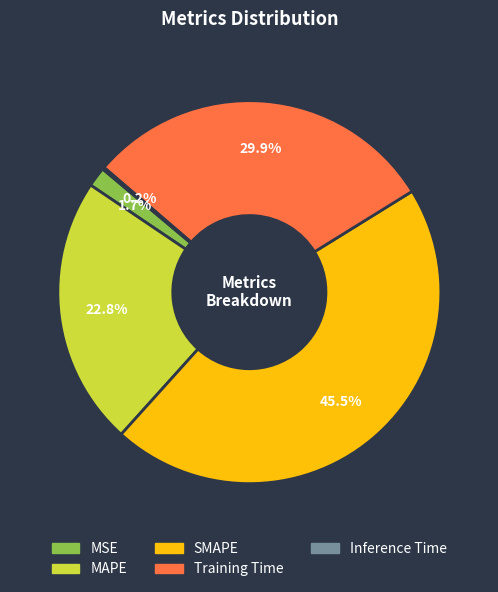

What is the largest slice in the pie chart?

SMAPE